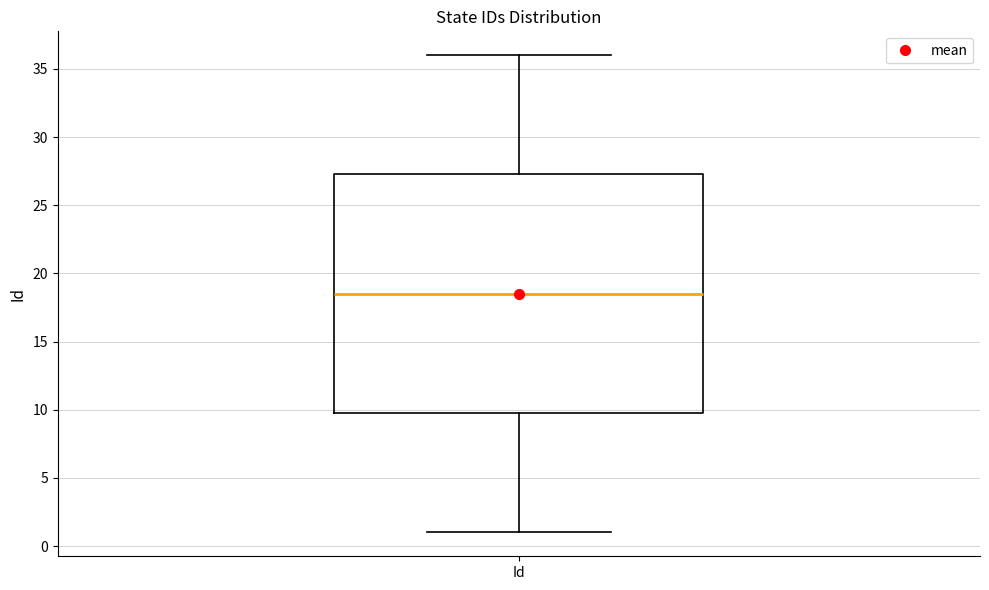

Where is the lower edge of the box for Id on the y-axis? The values are not printed on the chart, so give them approximately, as read against the axis.

10.0